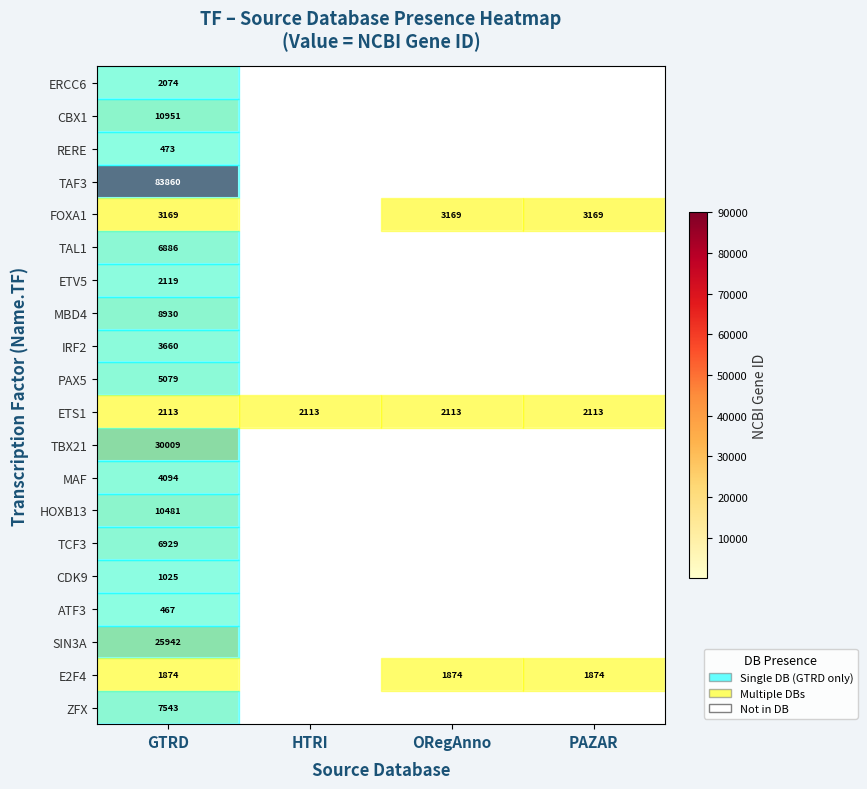

What is the sum of the FOXA1 values at PAZAR and ORegAnno?

6338